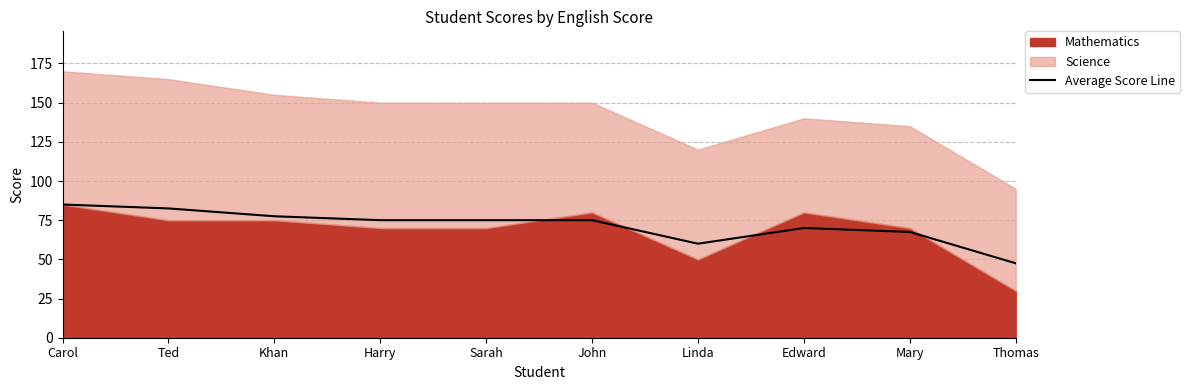

What is the label of the 7th point from the right?

Harry